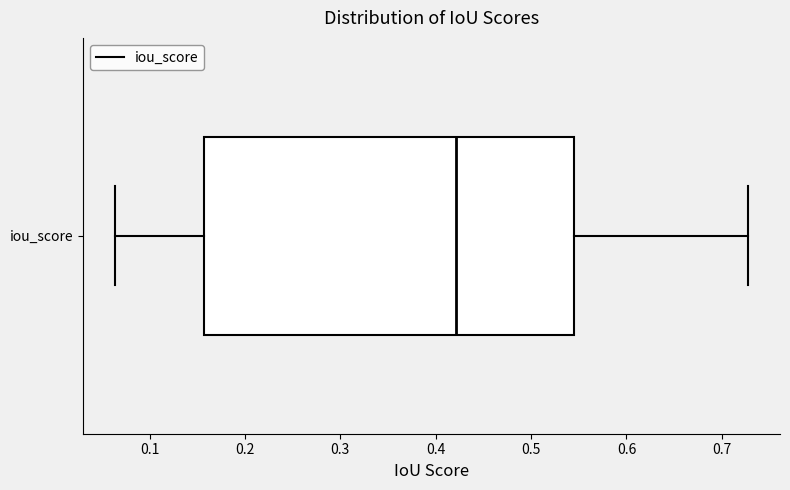

Read this box plot against the x-axis: the position of the median line, the range covered by the box, and the ends of both whiskers. The values are not printed on the chart, so give them approximately, as read against the axis.

median 0.42, box 0.16 to 0.54, whiskers 0.06 to 0.73